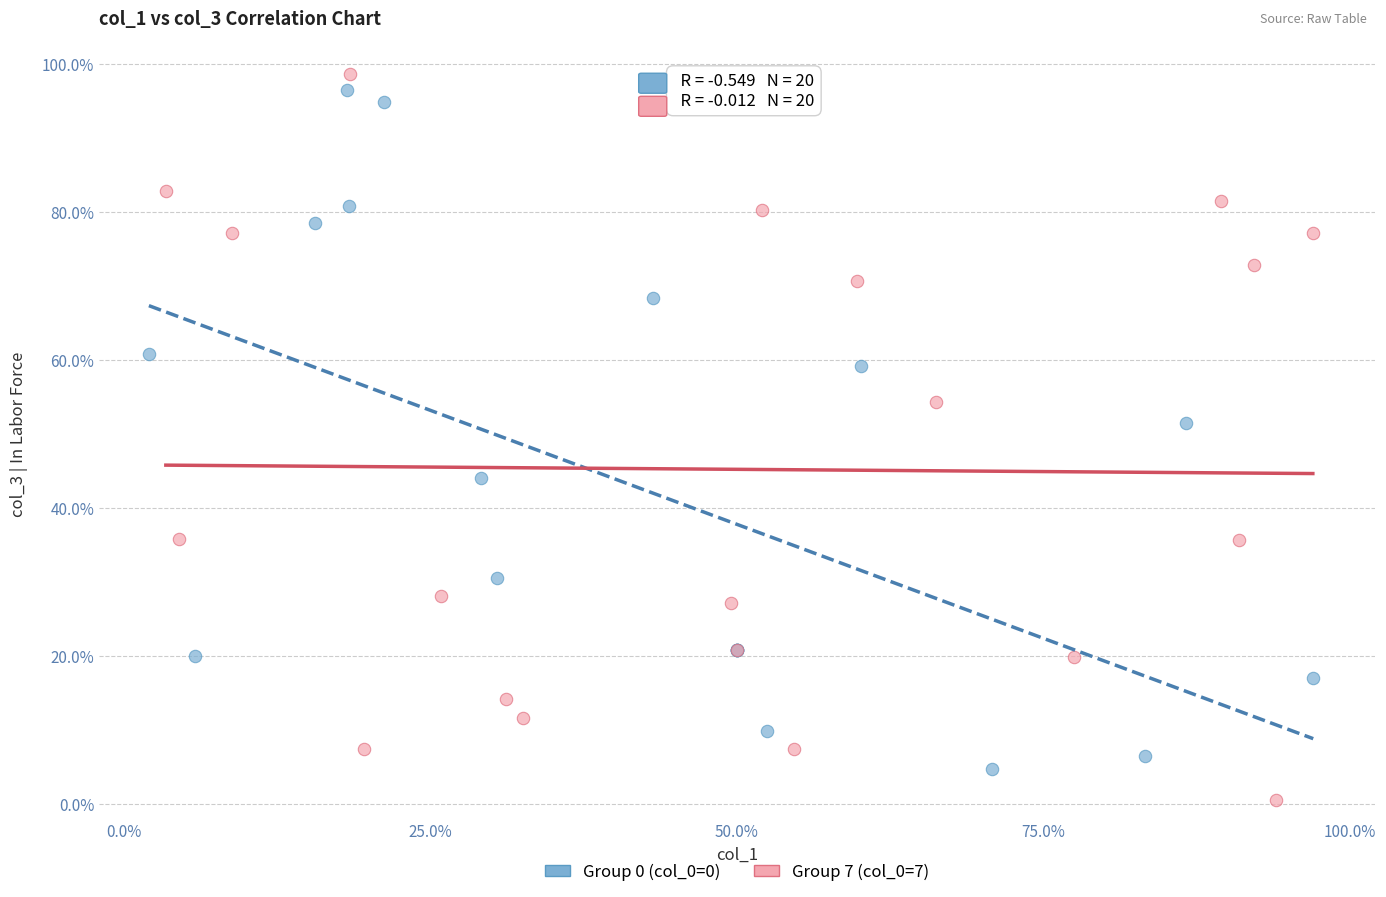

What are all the series names shown in the legend?

Group 0 (col_0=0), Group 7 (col_0=7)